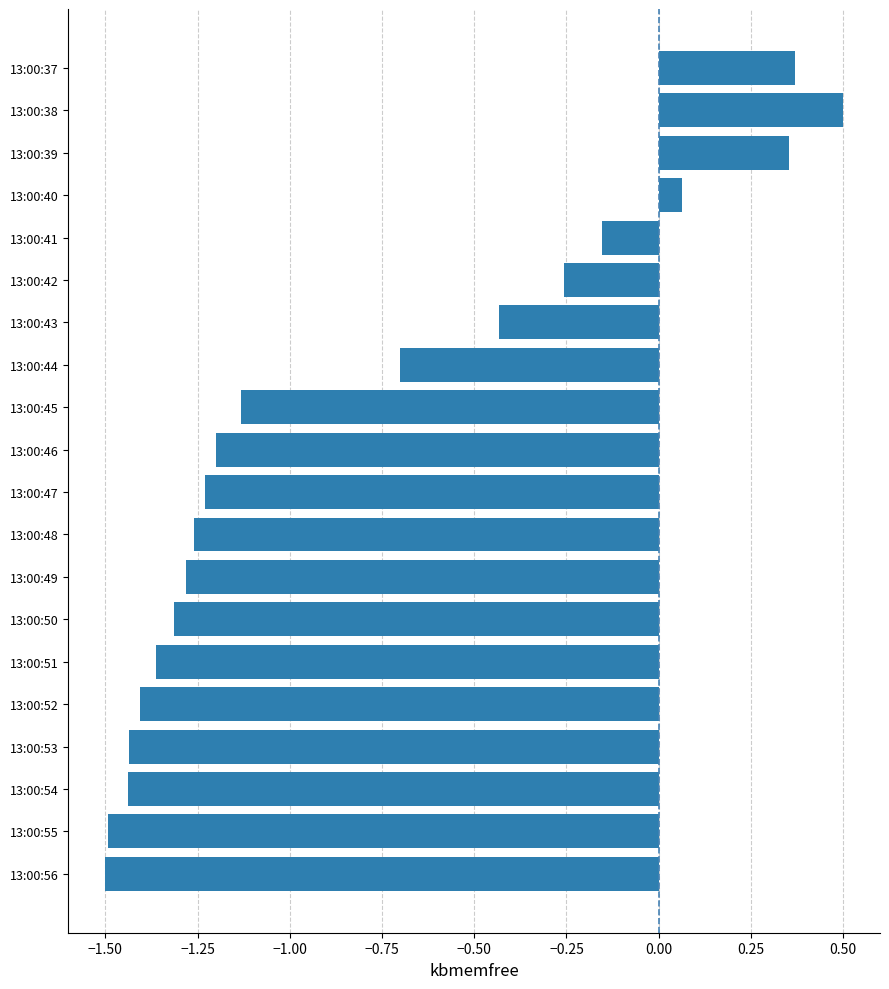

What is the approximate value at 13:00:56?

-1.5